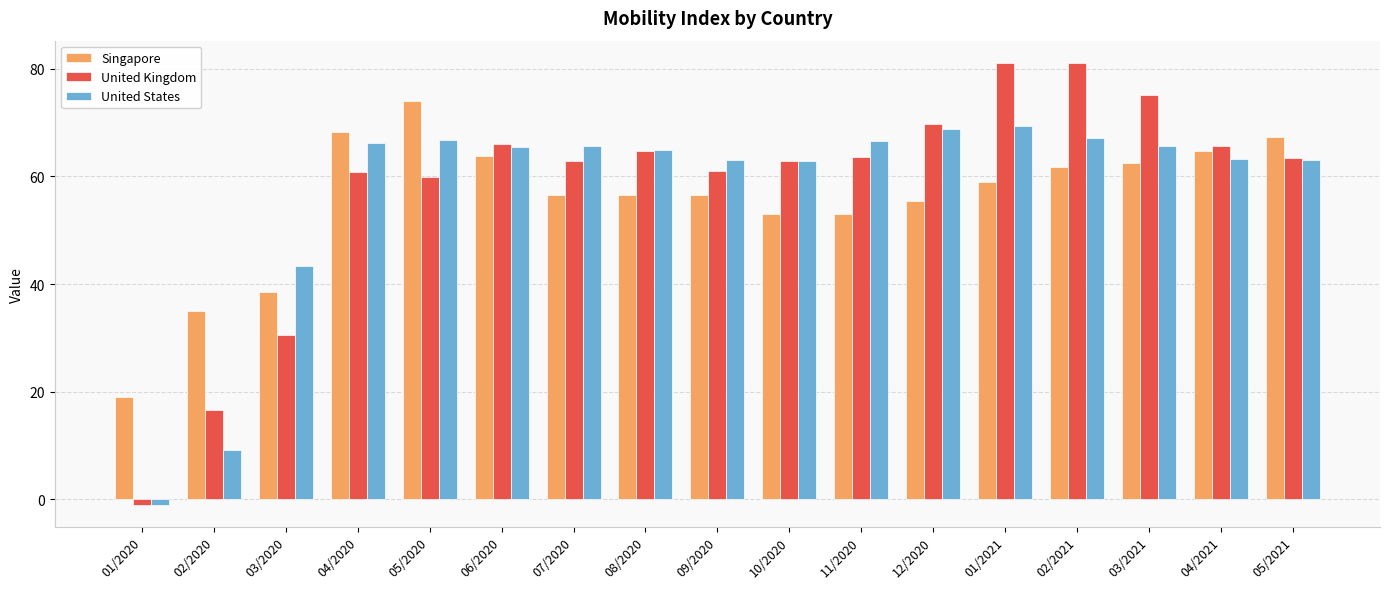

What is the difference between the United States values at 08/2020 and 01/2020?

65.9